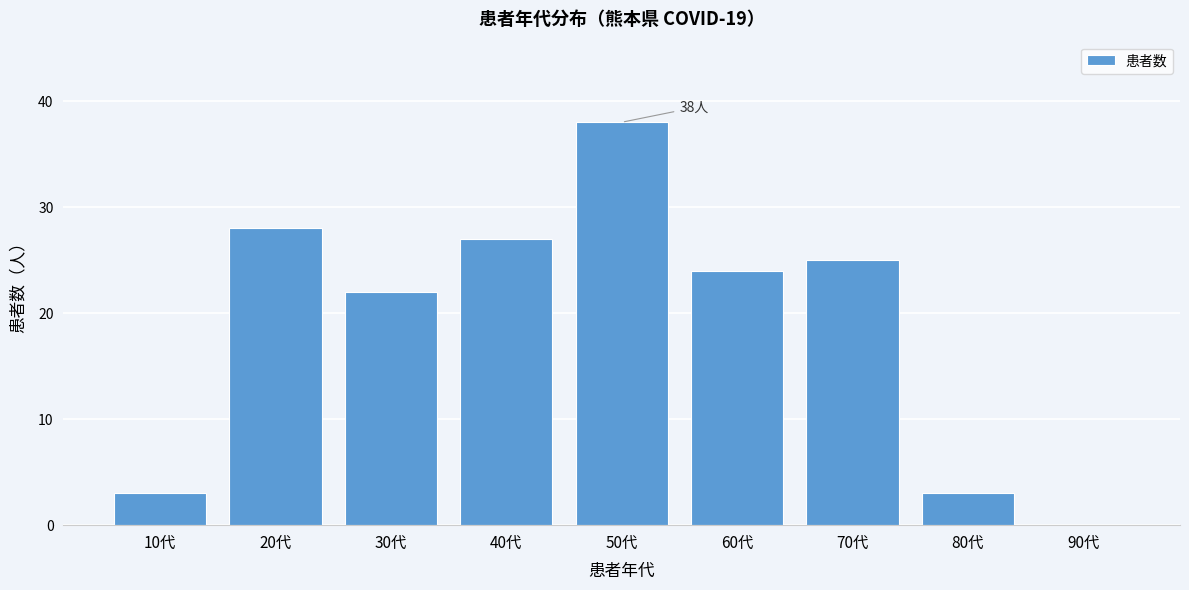

Reading left to right, transcribe all the data shown in this chart.

10代=3	20代=28	30代=22	40代=27	50代=38	60代=24	70代=25	80代=3	90代=0